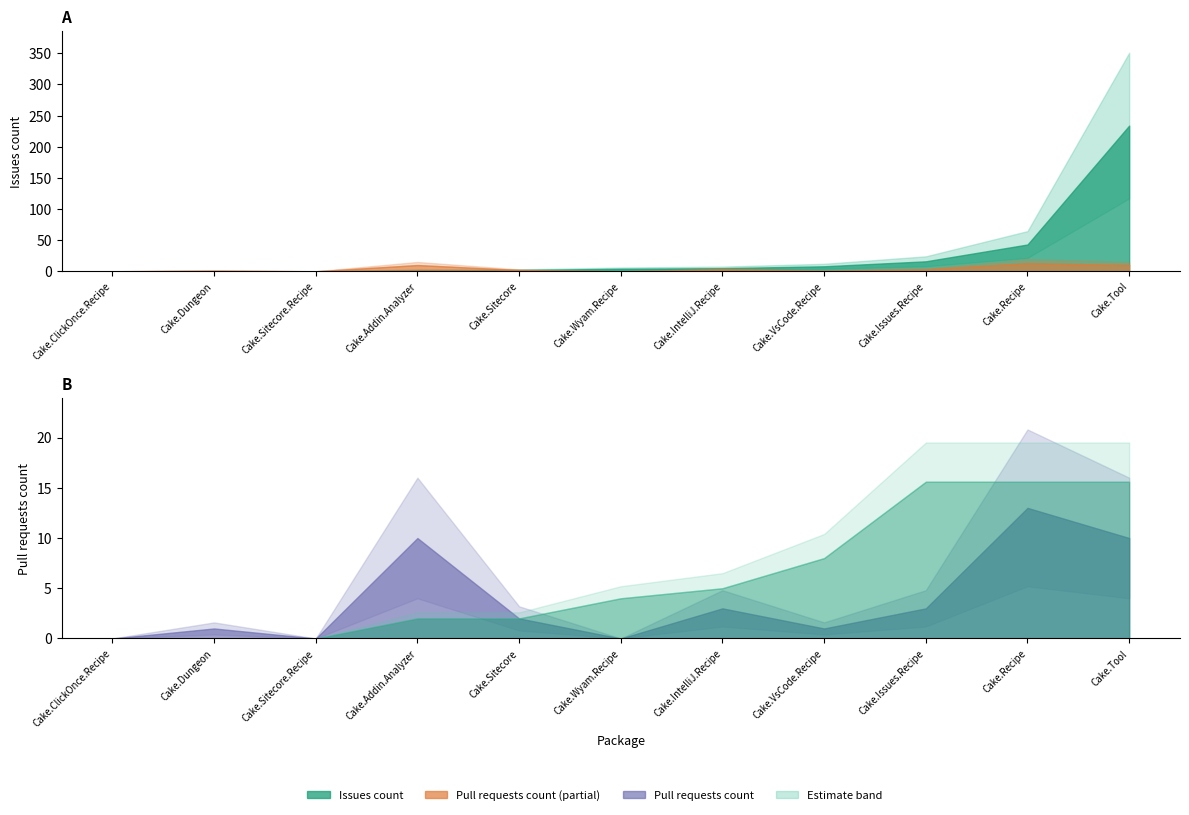

Does the chart display data point markers on the line(s)?

No